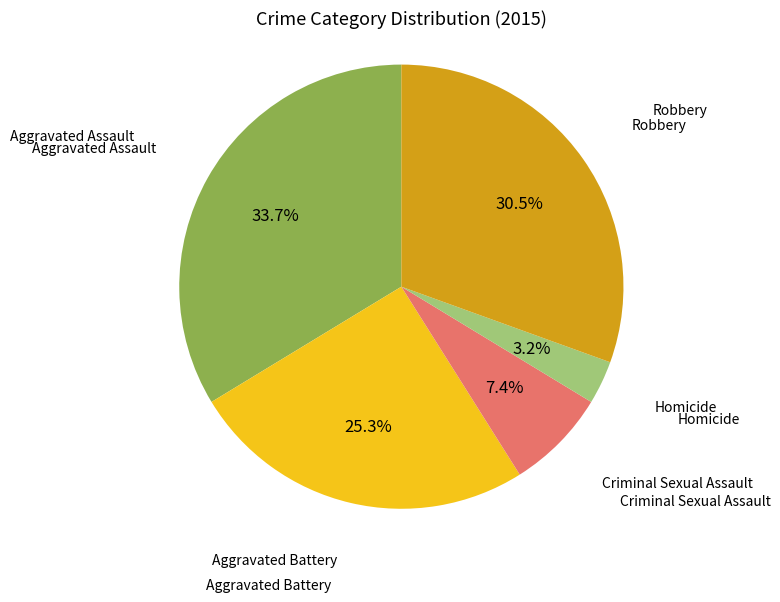

Is there a majority slice in this chart?

No